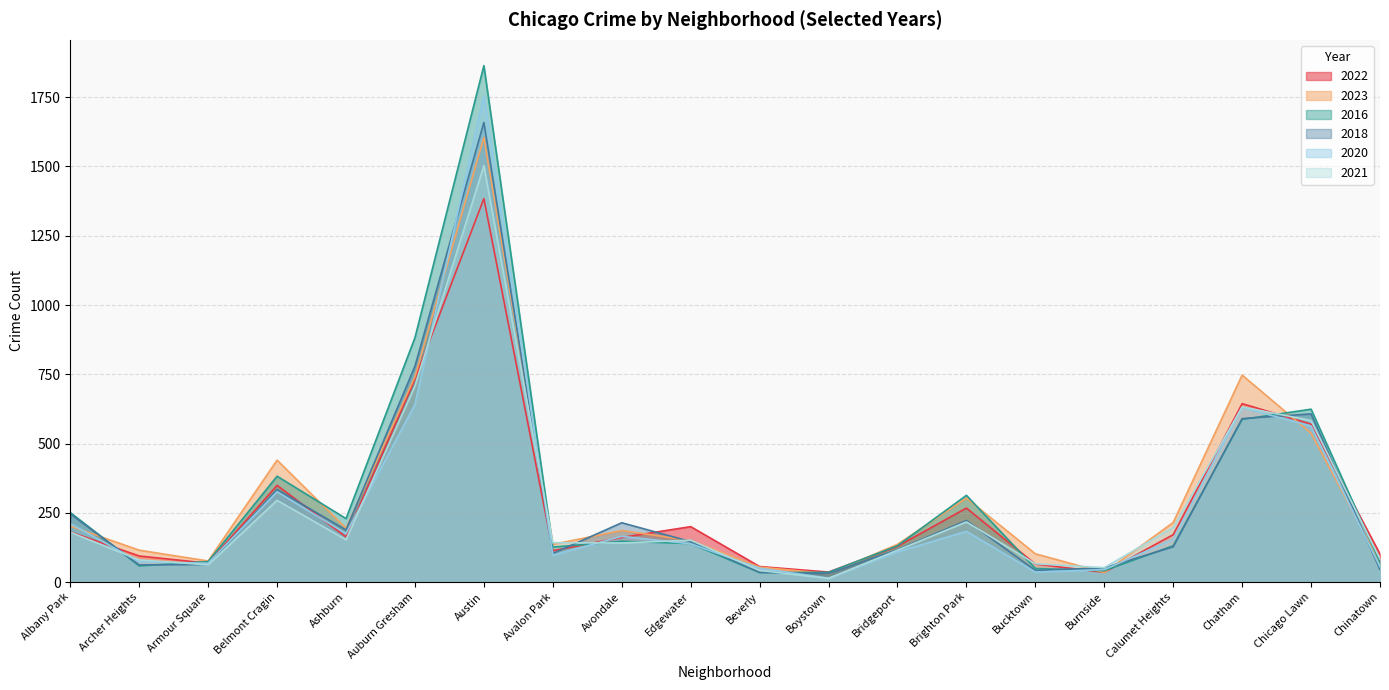

What is the value of the 2021 point at the 17th from the left?

197